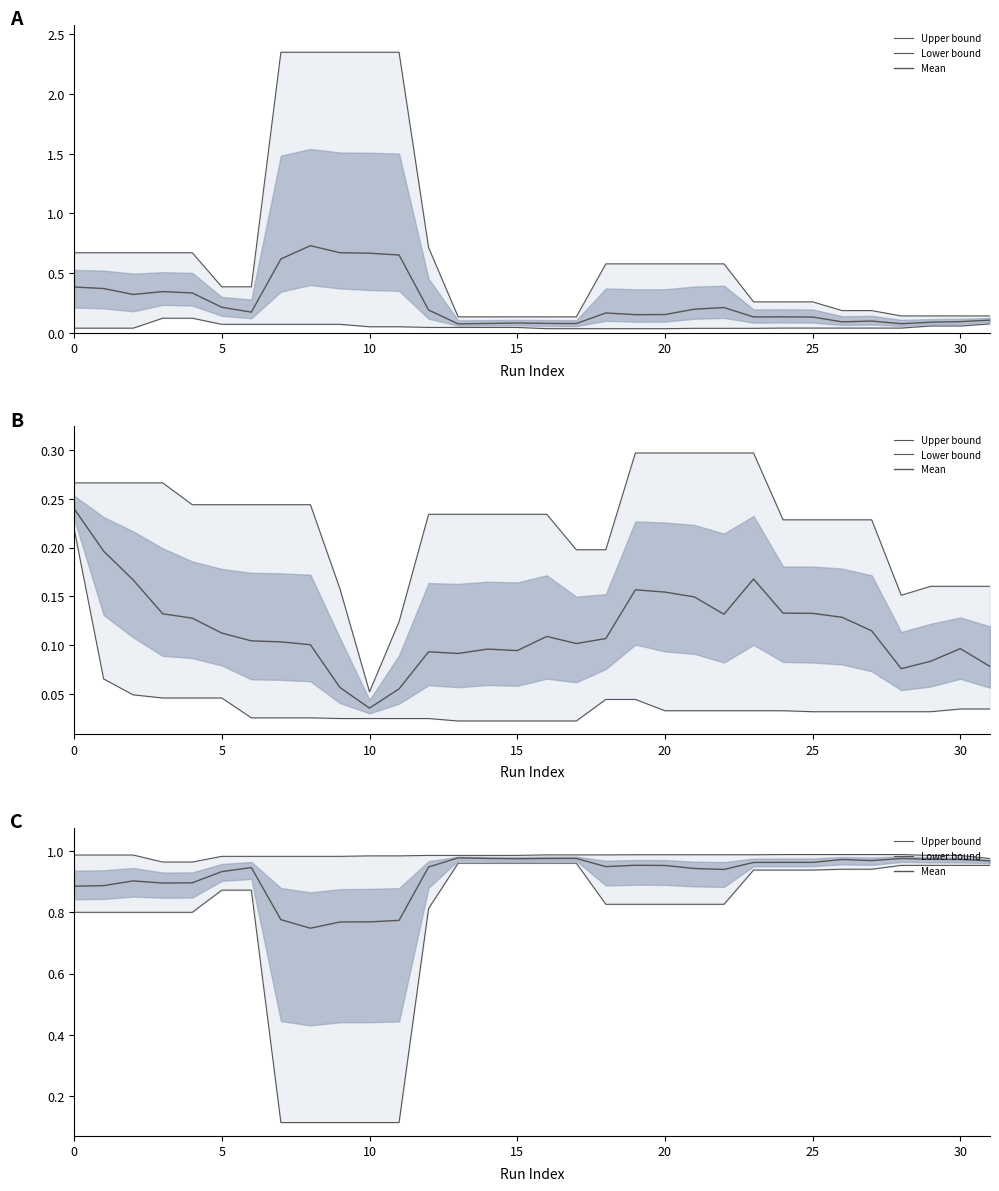

Between 10 and 16, which is larger?

16